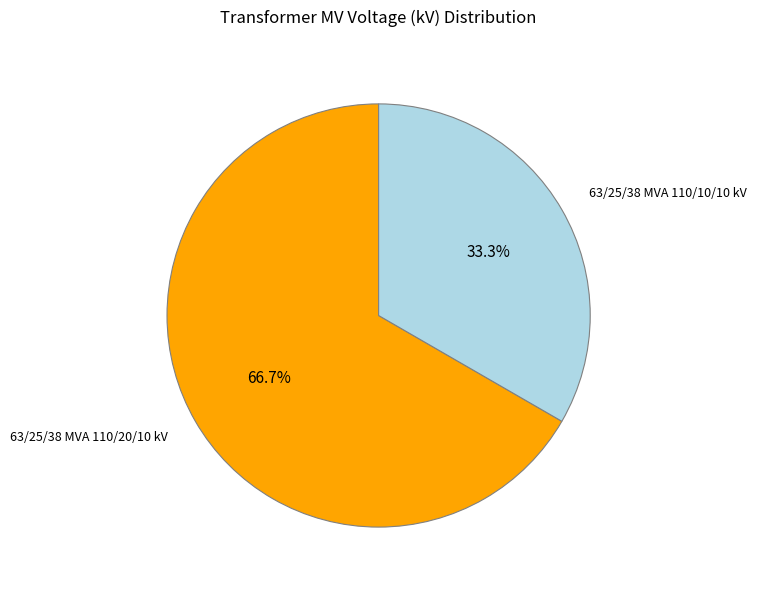

What is the smallest slice in the pie chart?

63/25/38 MVA 110/10/10 kV